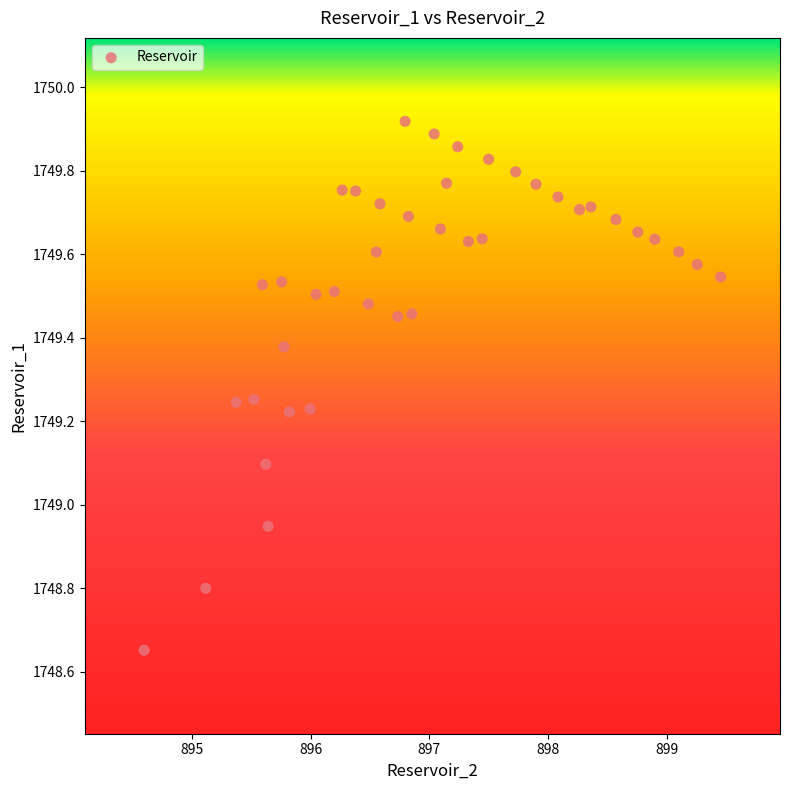

What is the range of X values (max minus min)?

4.9